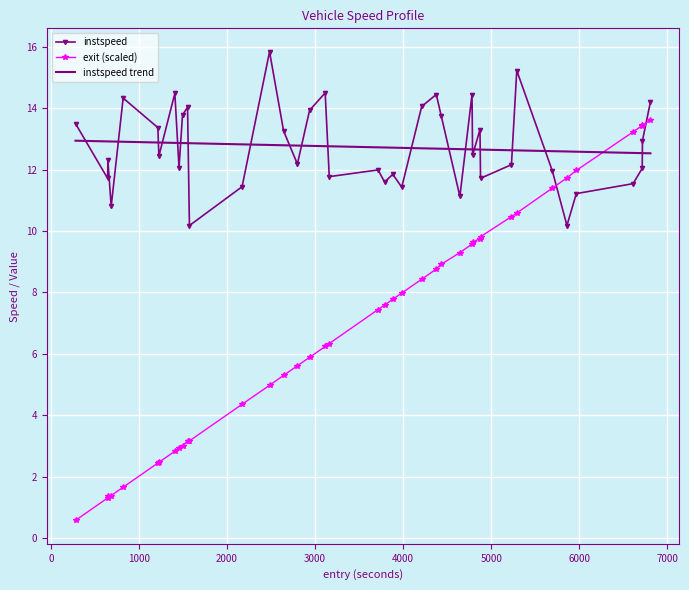

List the series in order of their peak value, lowest first.

instspeed trend, exit (scaled), instspeed